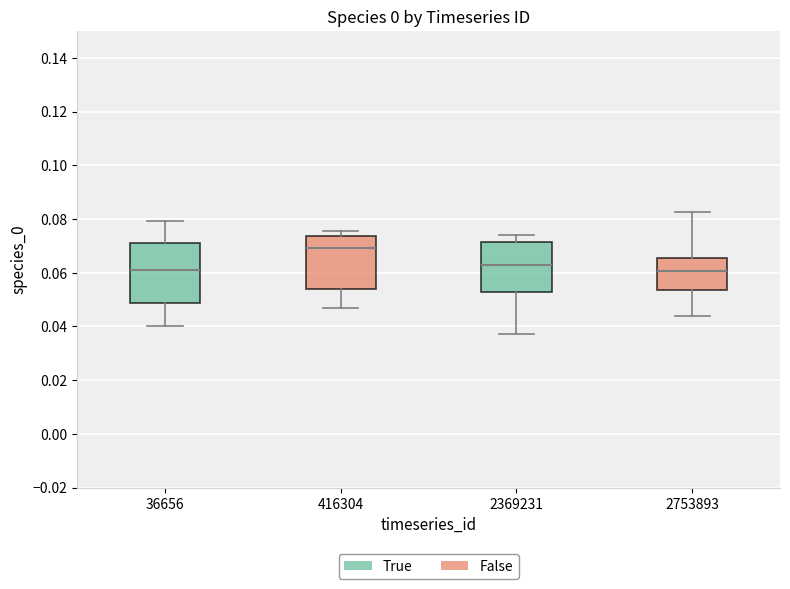

Which box has the highest median line?

416304